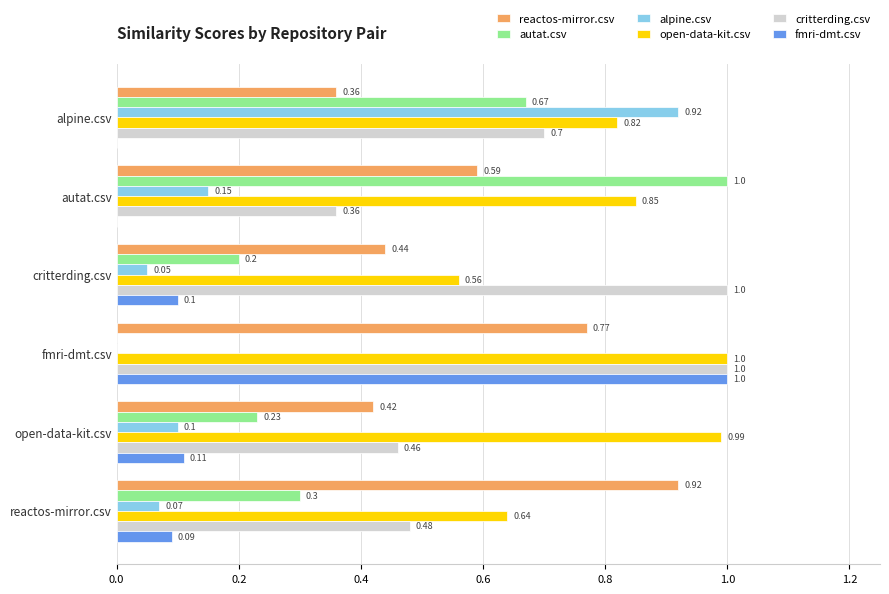

At which category is the sum across all series the highest?

fmri-dmt.csv